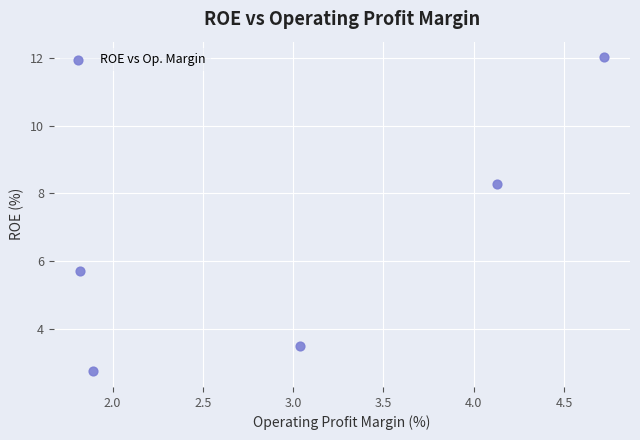

What is the range of Y values (max minus min)?

9.3